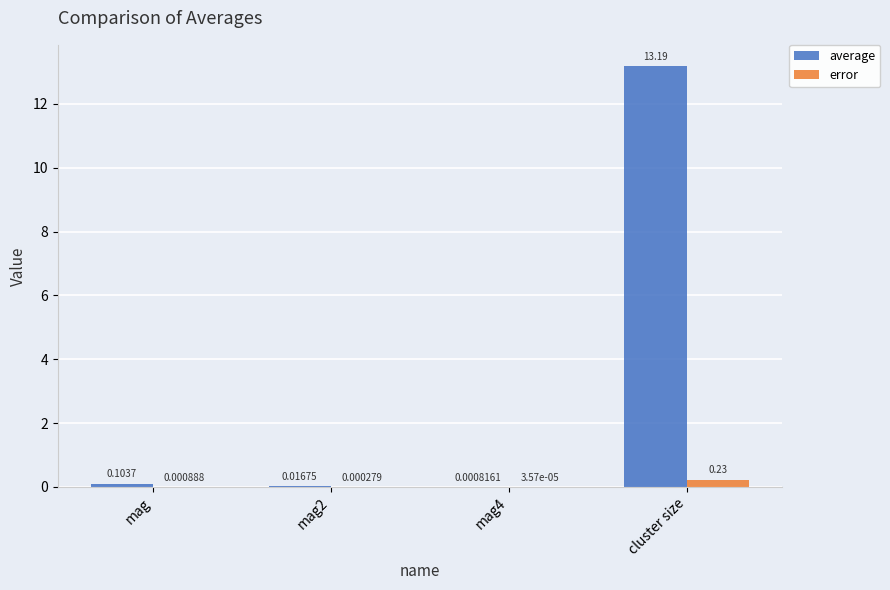

At which category does the chart reach its peak across all series?

cluster size